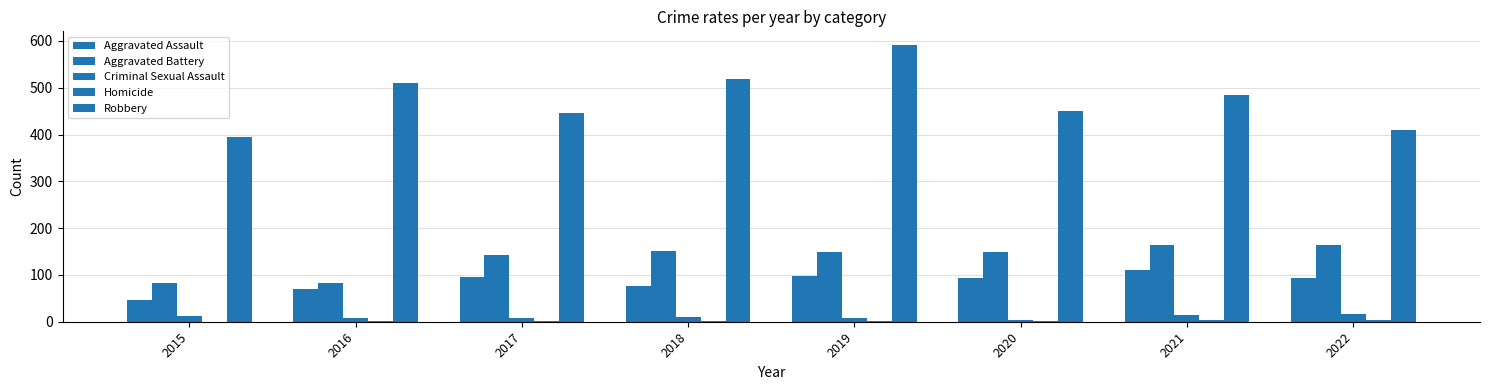

What is the difference between the Robbery values at 2020 and 2016?

60